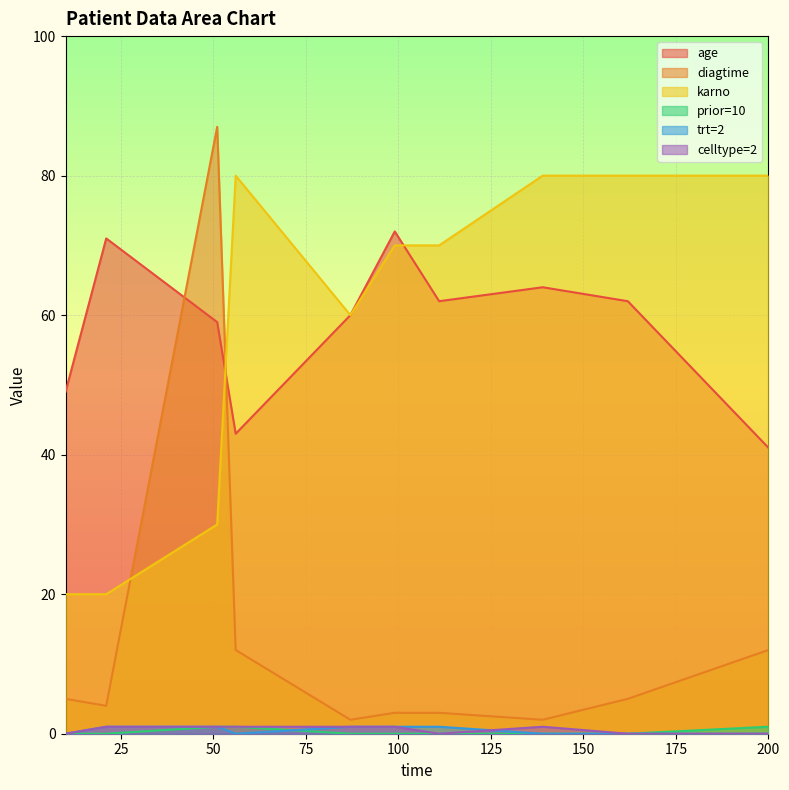

Count the number of data series in this chart.

6